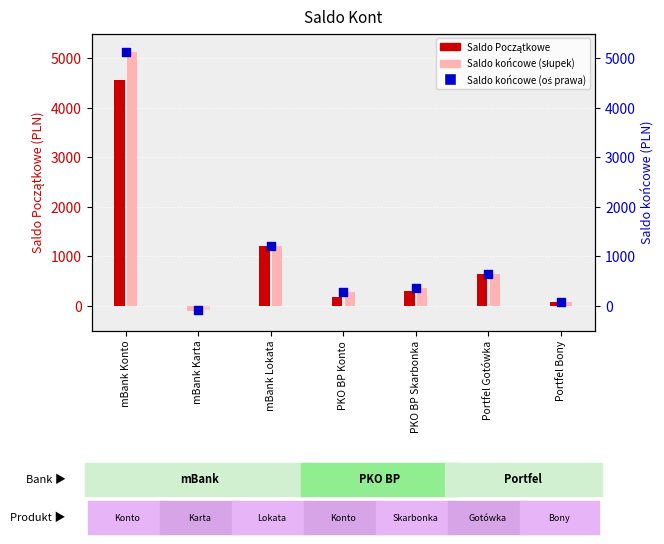

Between PKO BP Konto and Portfel Bony, which is larger?

PKO BP Konto